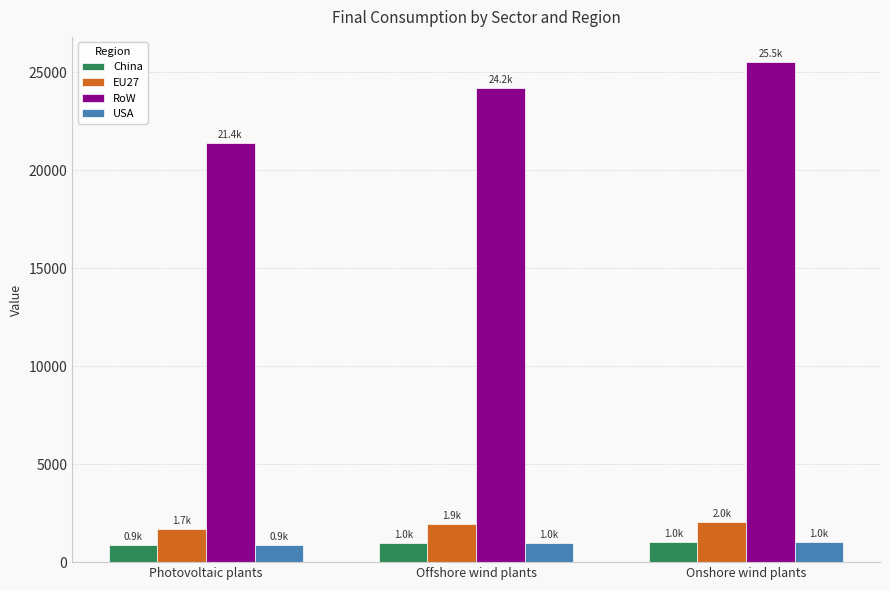

Is it true that RoW equals 25538.4 at Onshore wind plants?

True